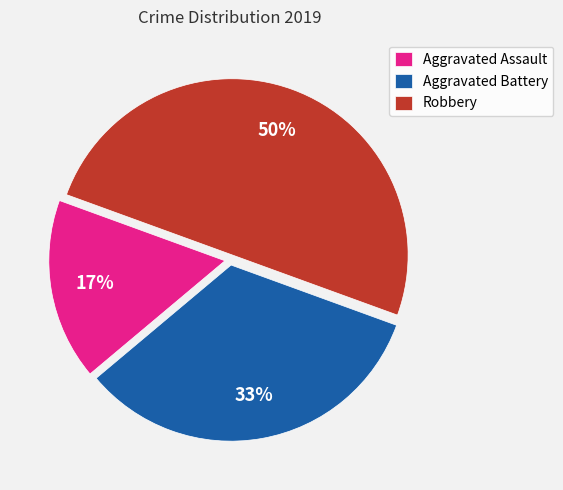

Is Aggravated Battery the majority of the pie?

No